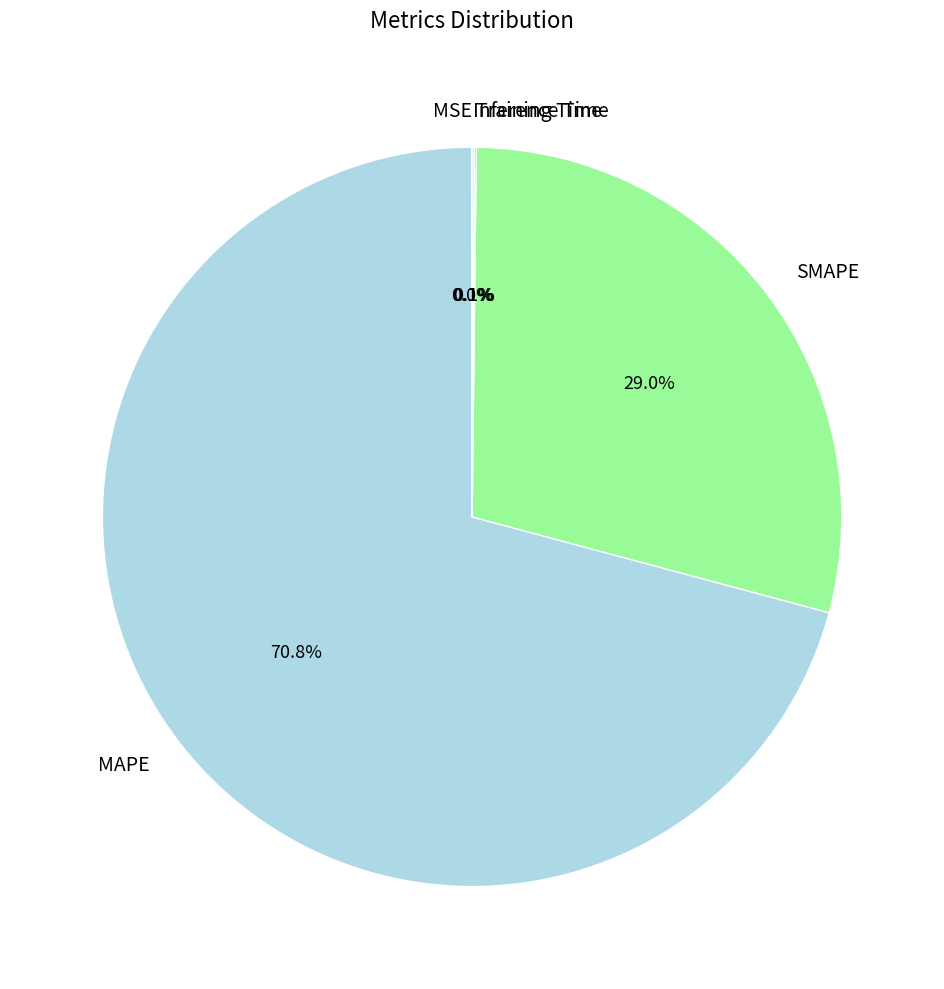

What is the total percentage of SMAPE and MAPE?

99.8%